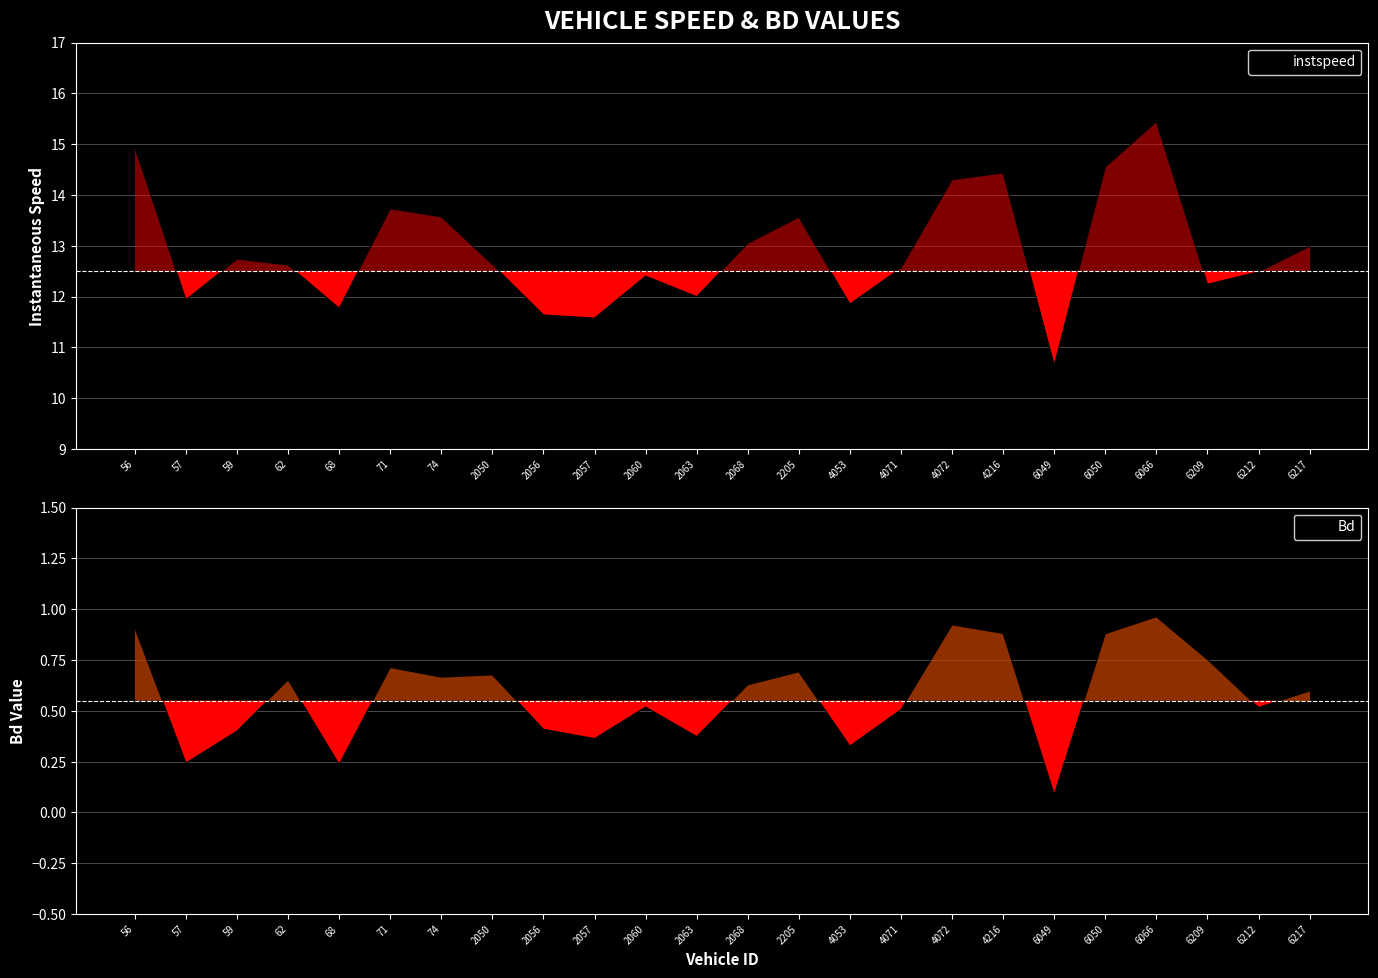

Reading left to right, transcribe all the data shown in this chart.

instspeed: 56=14.9	57=11.9	59=12.7	62=12.6	68=11.8	71=13.7	74=13.6	2050=12.6	2056=11.6	2057=11.6	2060=12.4	2063=12.0	2068=13.0	2205=13.6	4053=11.9	4071=12.6	4072=14.3	4216=14.4	6049=10.6	6050=14.6	6066=15.4	6209=12.2	6212=12.5	6217=13.0
Bd: 56=0.9	57=0.2	59=0.4	62=0.7	68=0.2	71=0.7	74=0.7	2050=0.7	2056=0.4	2057=0.4	2060=0.5	2063=0.4	2068=0.6	2205=0.7	4053=0.3	4071=0.5	4072=0.9	4216=0.9	6049=0.1	6050=0.9	6066=1.0	6209=0.8	6212=0.5	6217=0.6